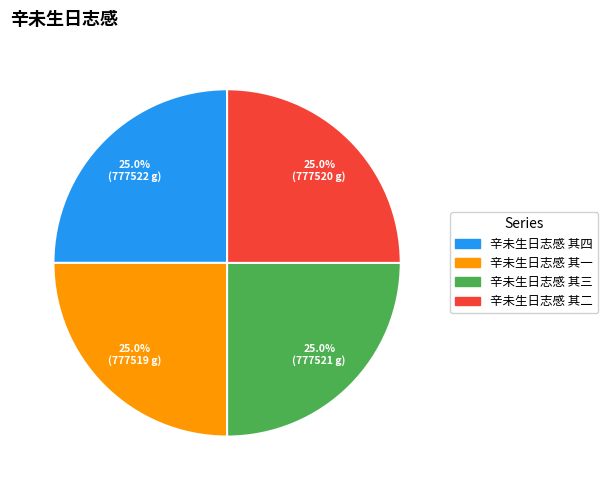

Is there a majority slice in this chart?

No